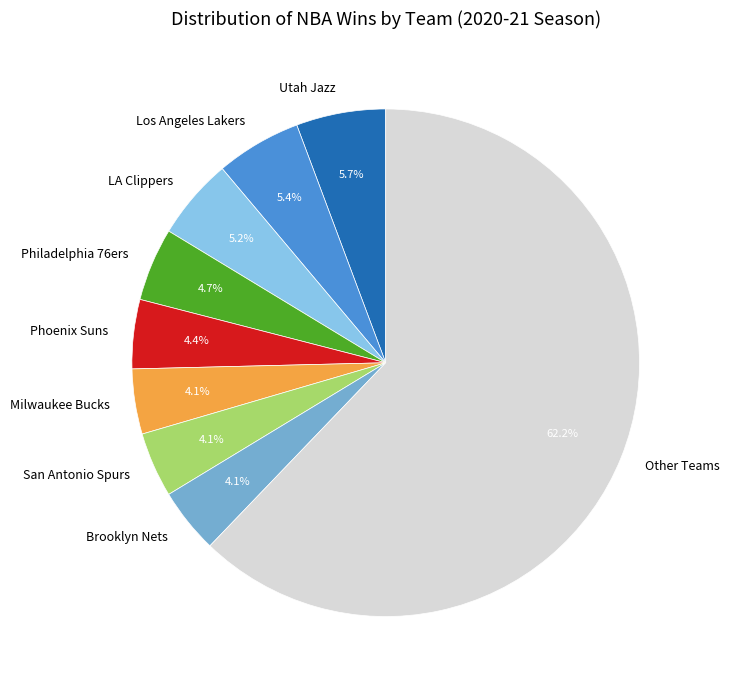

Does Milwaukee Bucks account for over 50% of the chart?

No